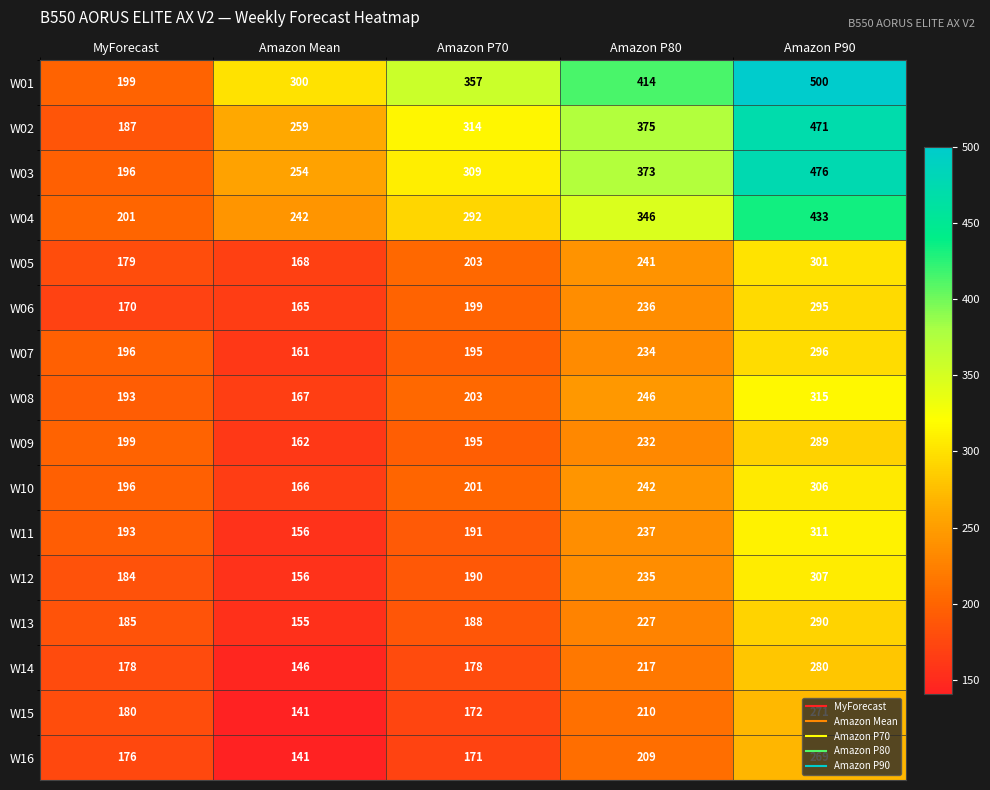

What is the spread (max minus min) of values at MyForecast?

31